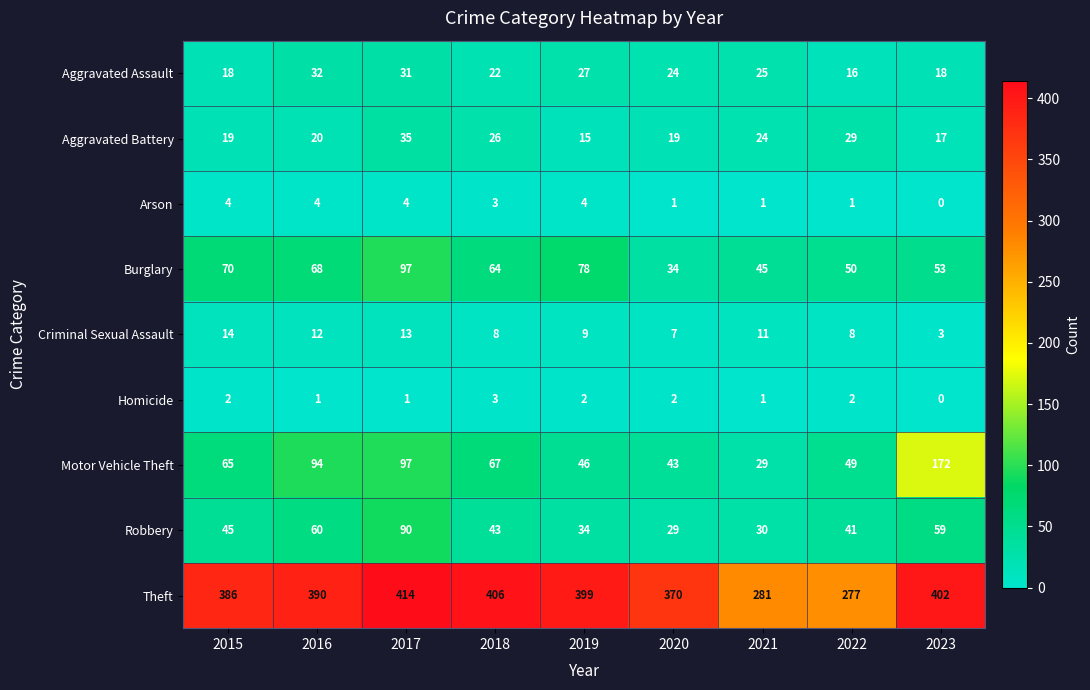

How many distinct data groups are displayed?

9